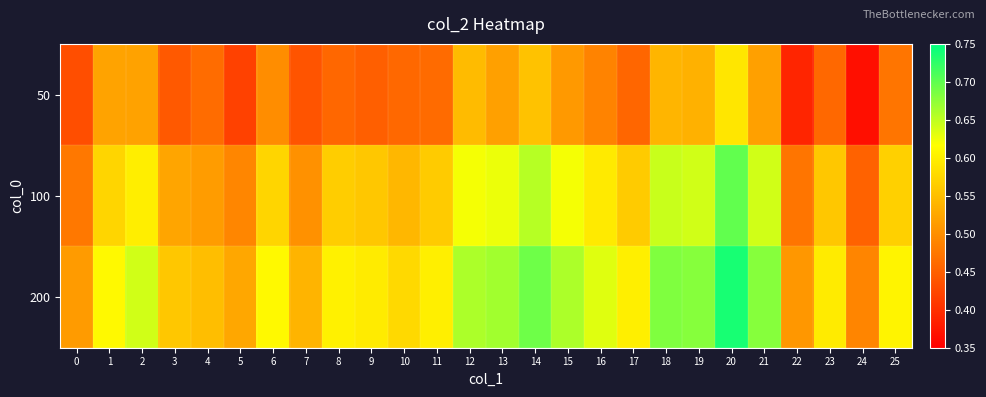

What is the greatest value displayed?

0.7